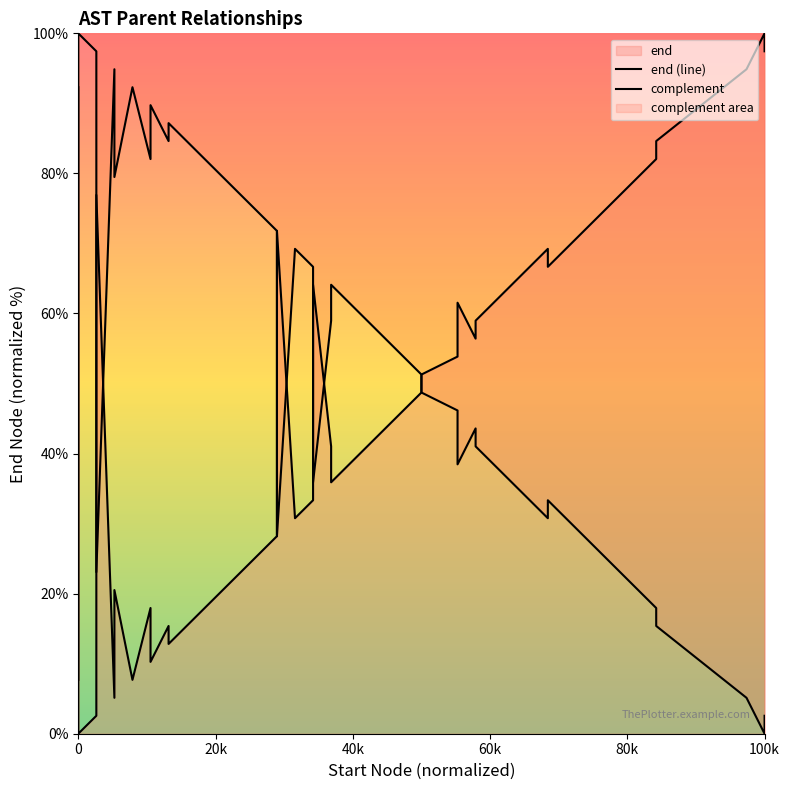

Is the value of end (line) at 36 greater than the value of complement at 14?

Yes